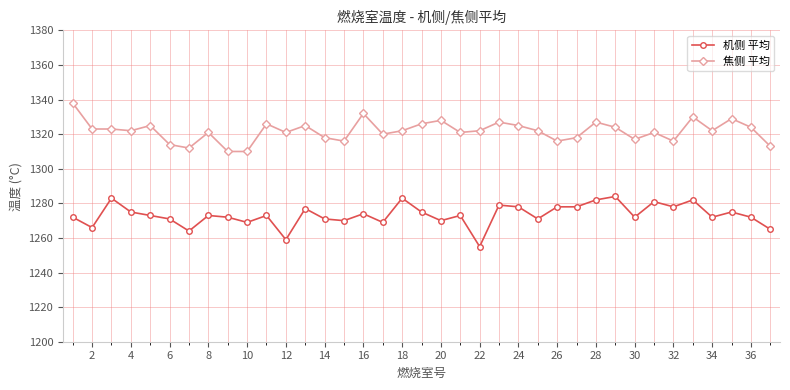

True or false: 机侧 平均 and 焦侧 平均 cross at least once.

False